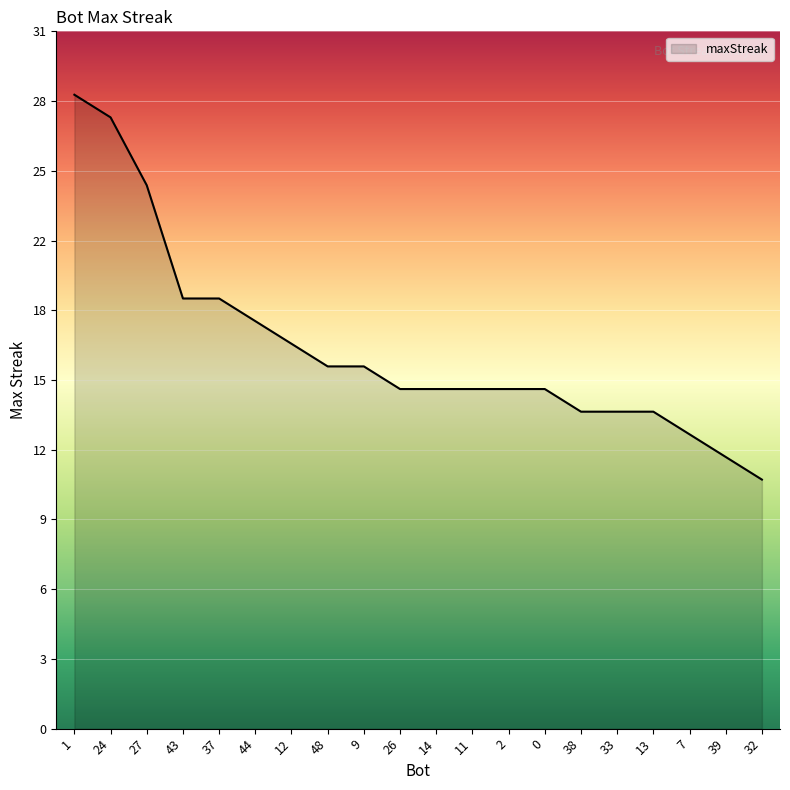

Does the chart display data point markers on the line(s)?

No